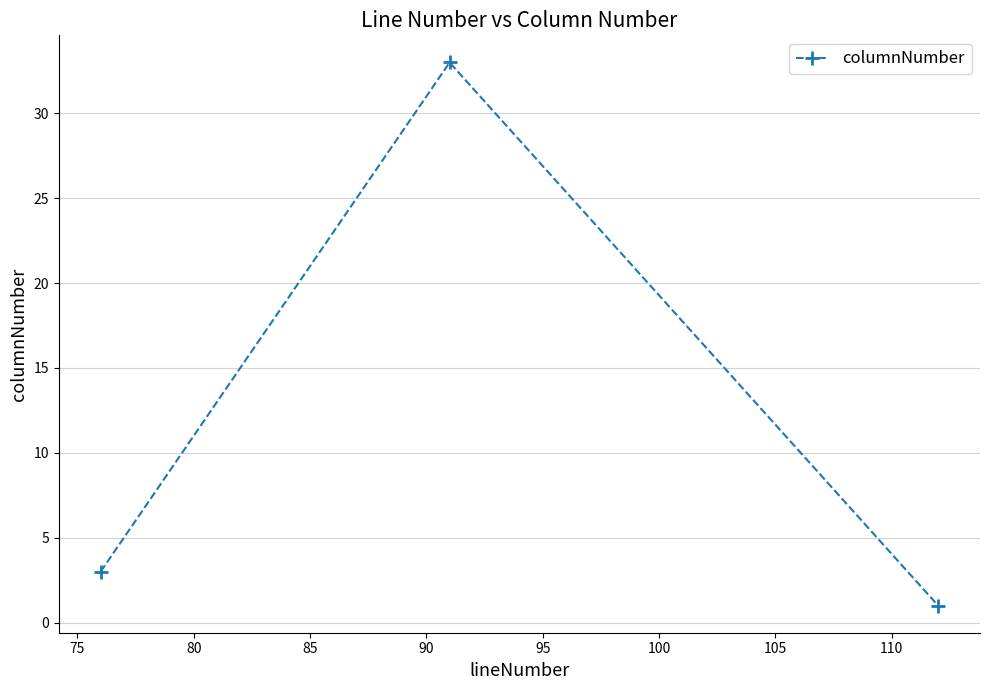

What is the average value?

12